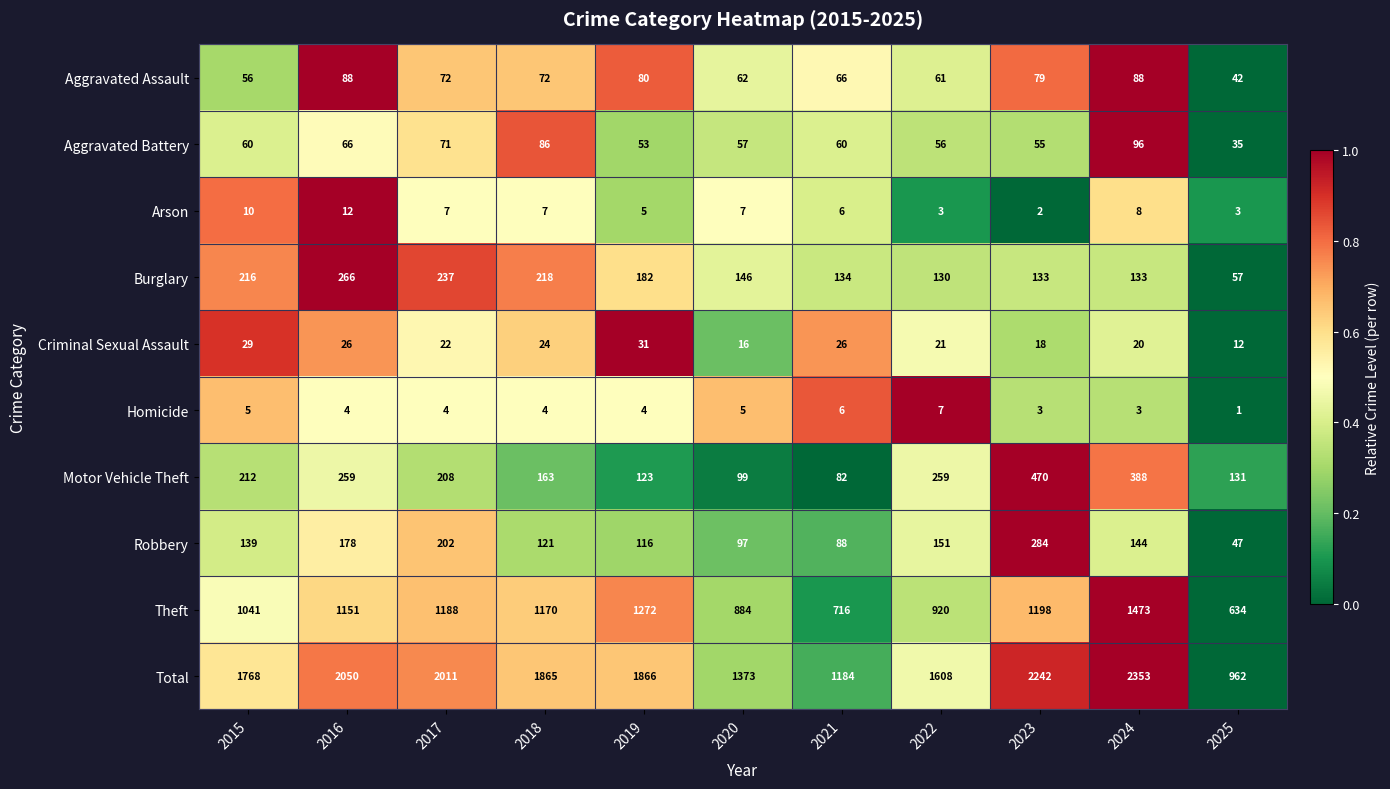

List the series in order of their peak value, highest first.

Total, Theft, Motor Vehicle Theft, Robbery, Burglary, Aggravated Battery, Aggravated Assault, Criminal Sexual Assault, Arson, Homicide